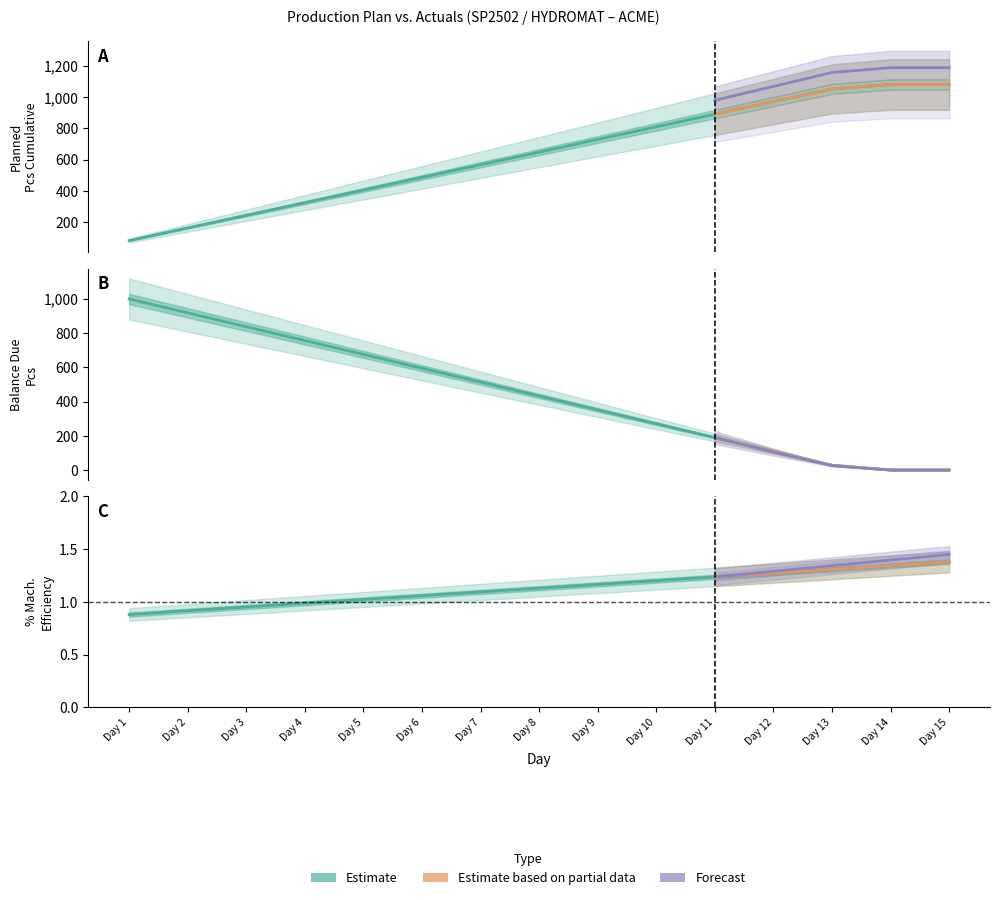

At which label is Balance Due Pcs closest to 1081?

Day 1